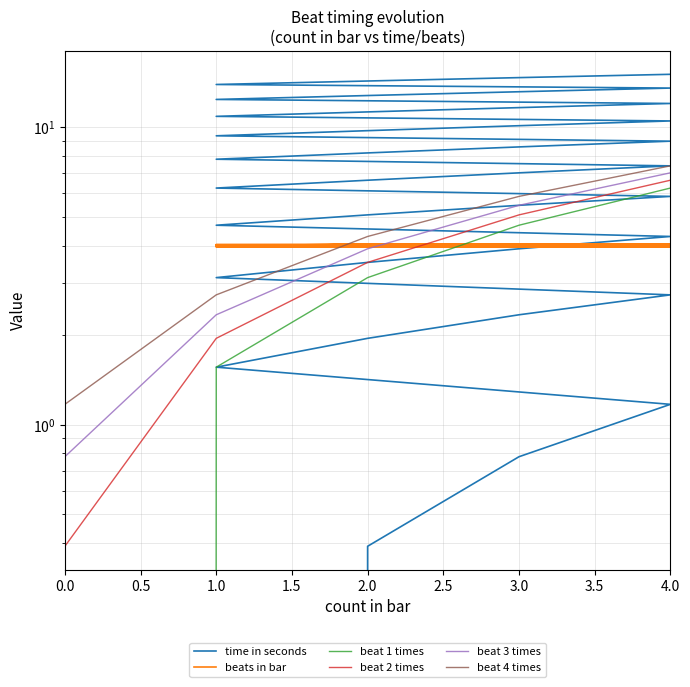

Which has a higher value, 1 or 1?

1